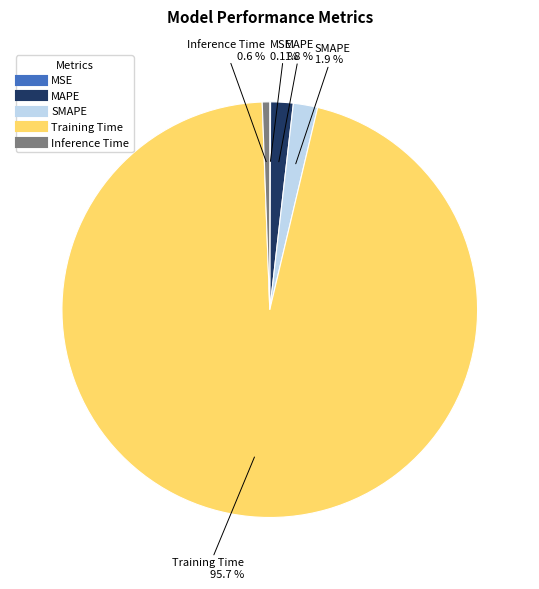

What percentage do SMAPE and Inference Time together represent?

2.5%